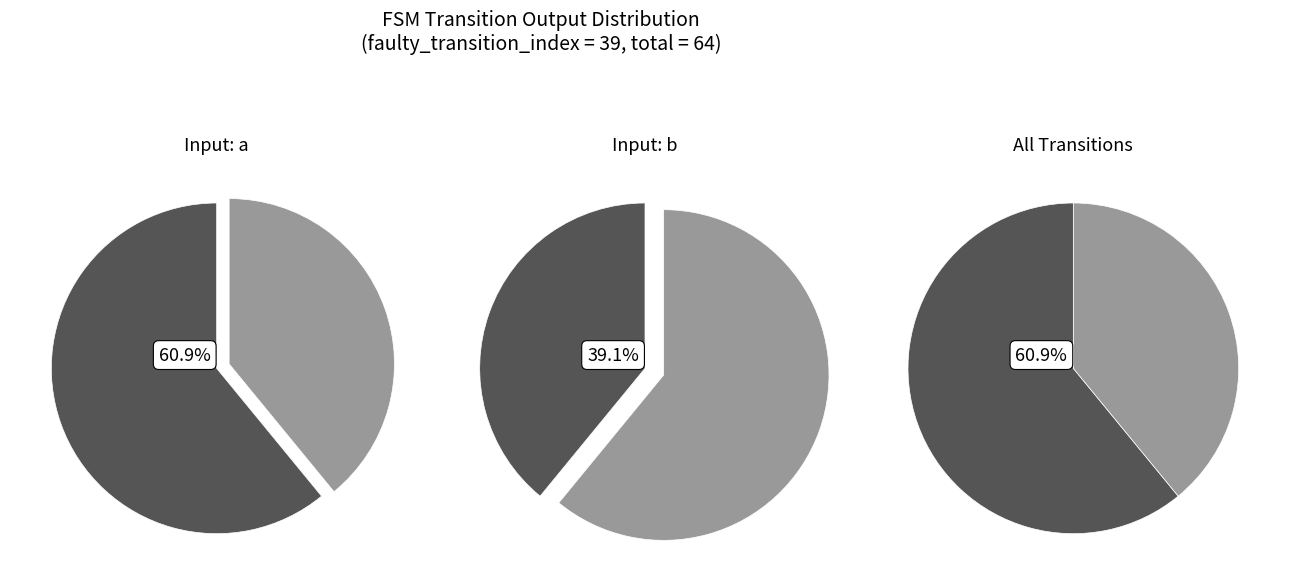

Which category has the biggest portion of the pie?

output_symbol_0